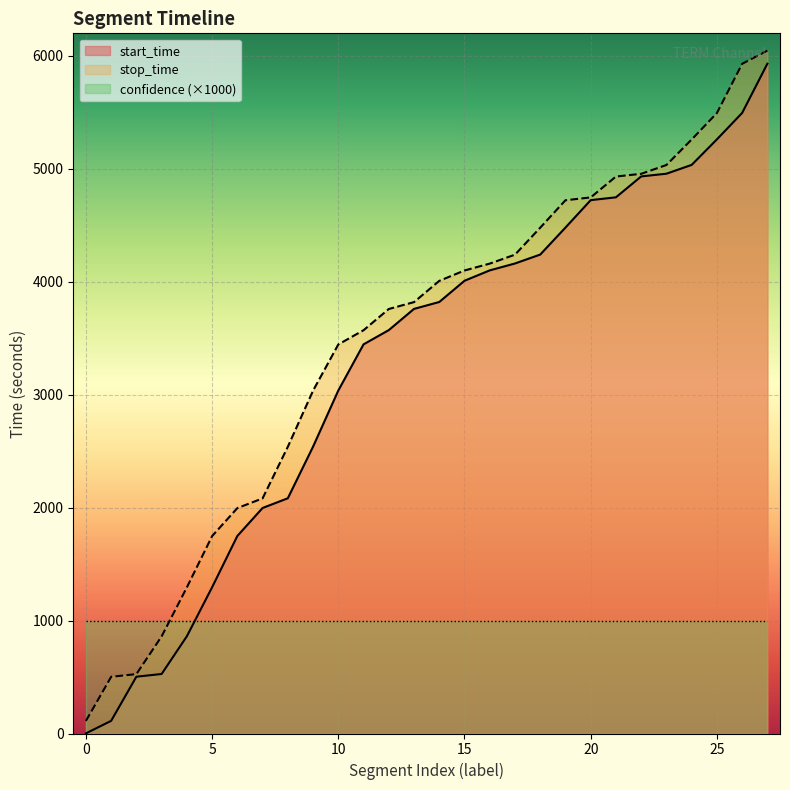

Read the stop_time value at 0.

111